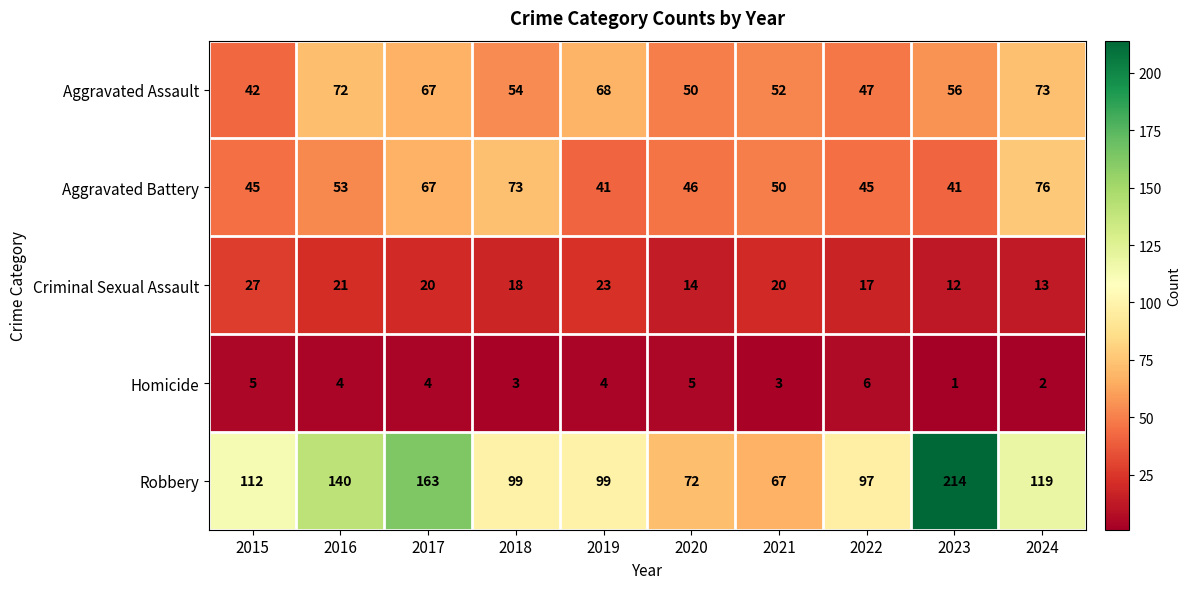

What is the greatest value displayed?

214